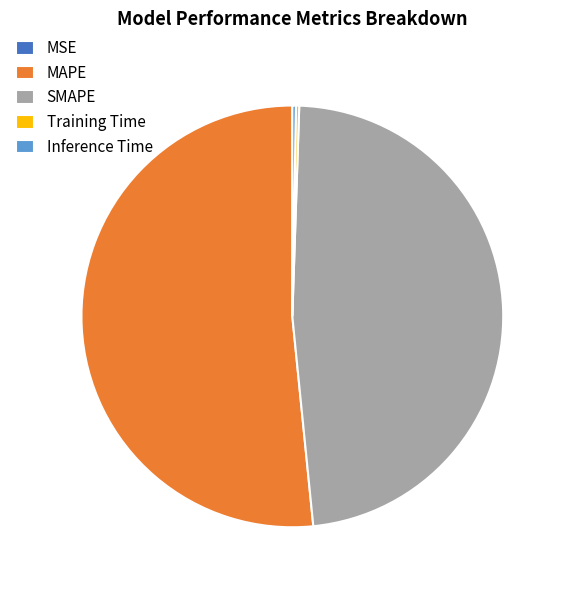

Which slice is the largest?

MAPE